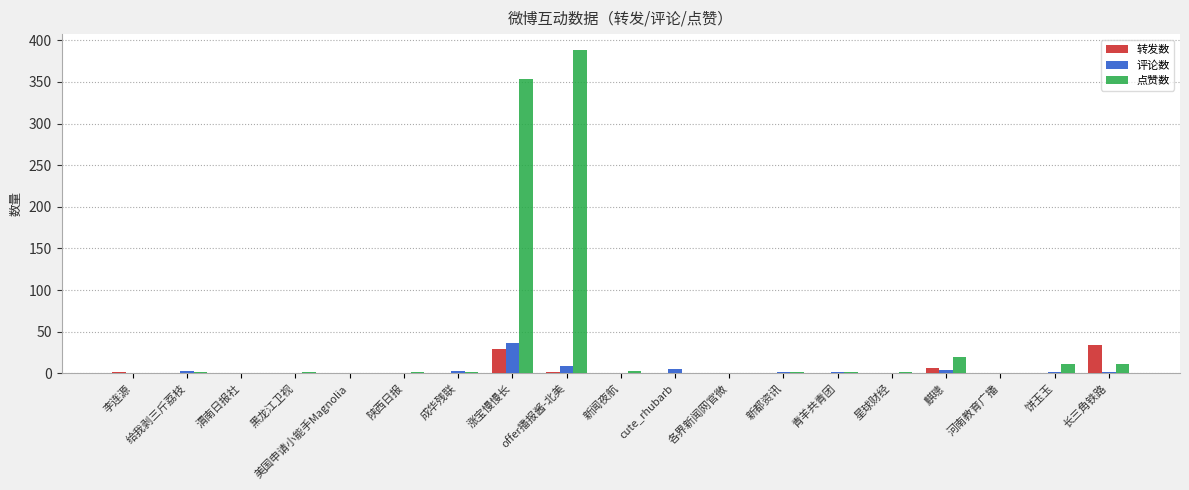

At which label is 点赞数 closest to 194?

涨宝慢慢长